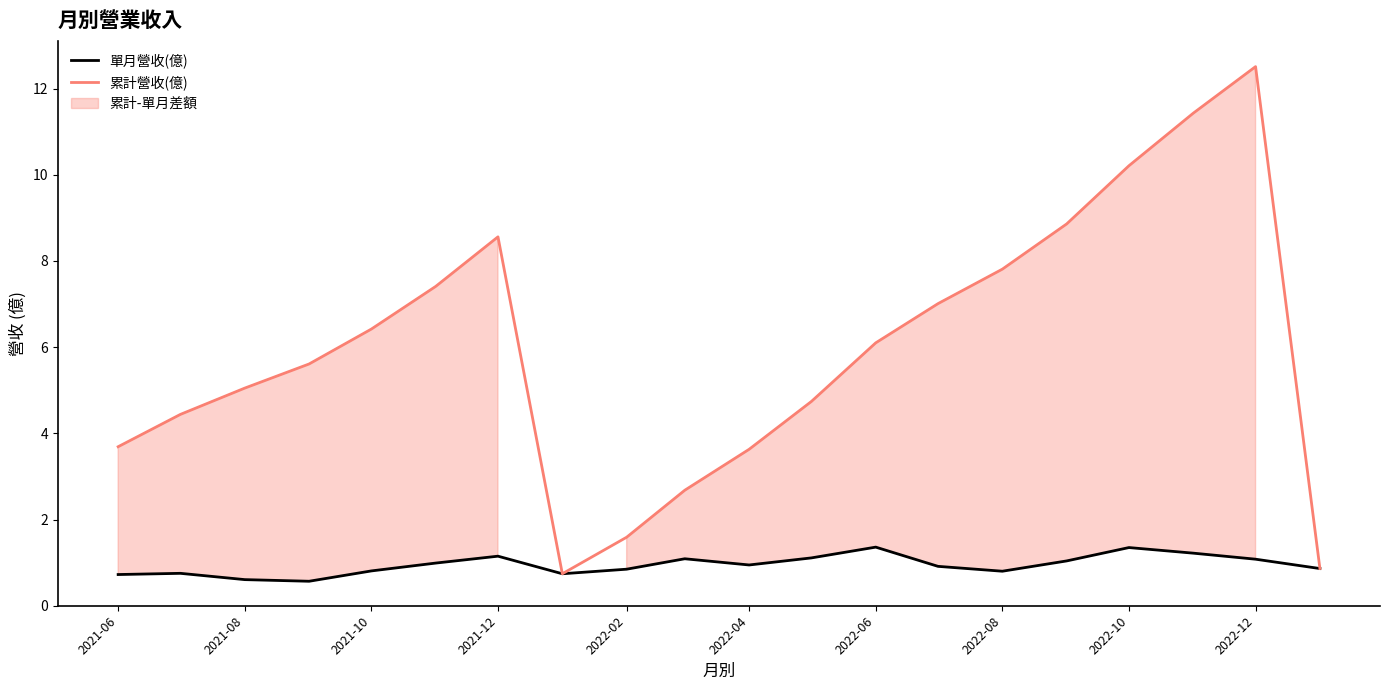

What is the highest value of the 單月營收(億) series?

1.4